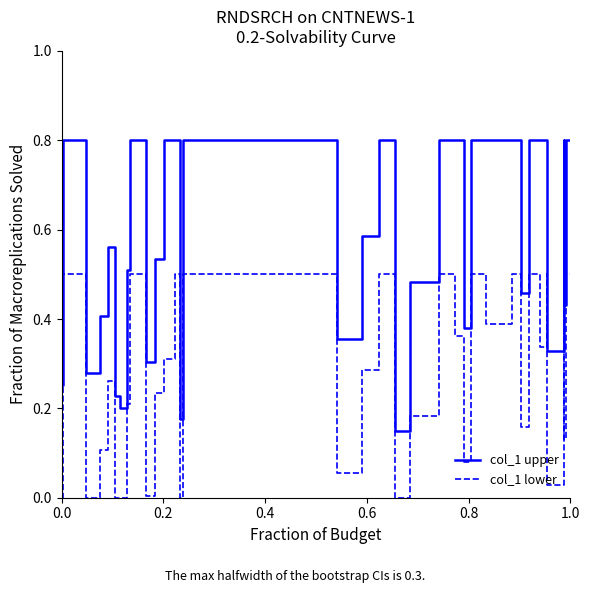

What are all the series names shown in the legend?

col_1 upper, col_1 lower